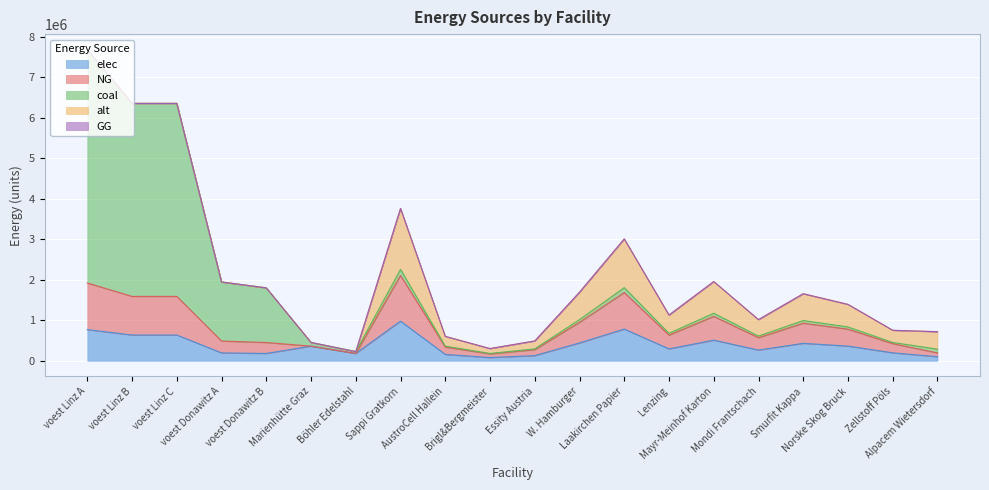

At which category is the sum across all series the highest?

voest Linz A